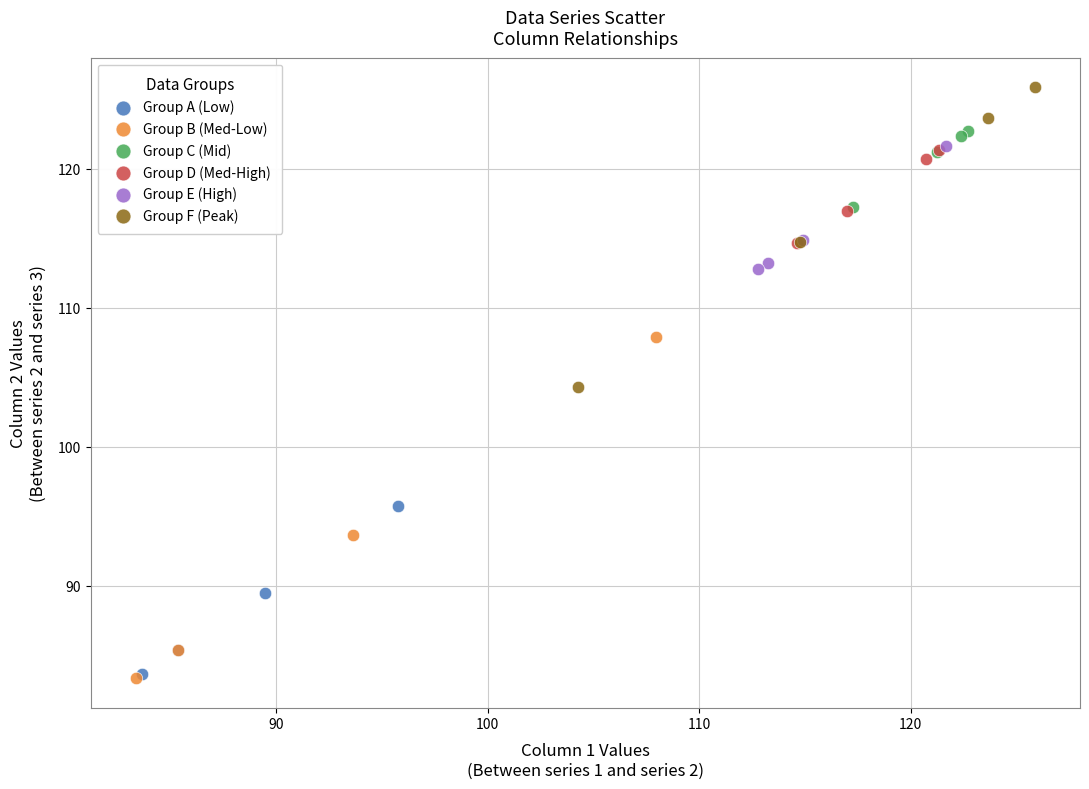

Which series reaches the maximum Y coordinate?

Group F (Peak)